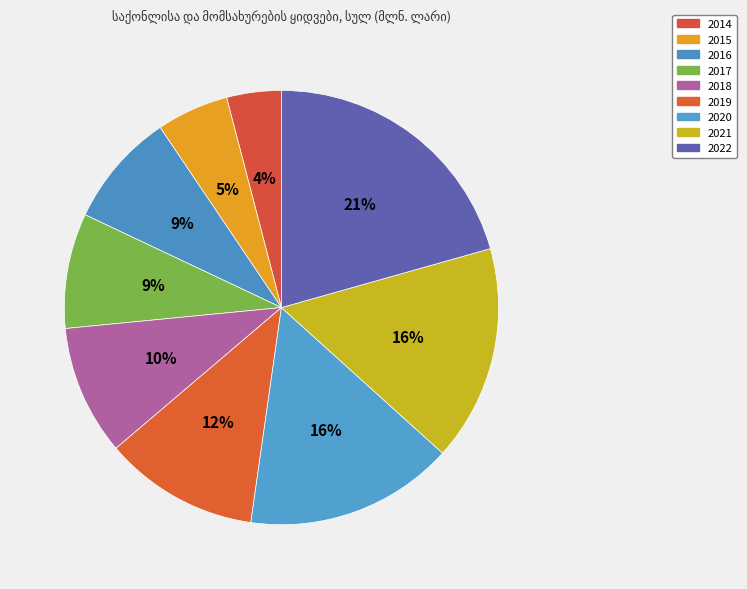

The 2018 slice represents 10% of the pie. True or false?

True